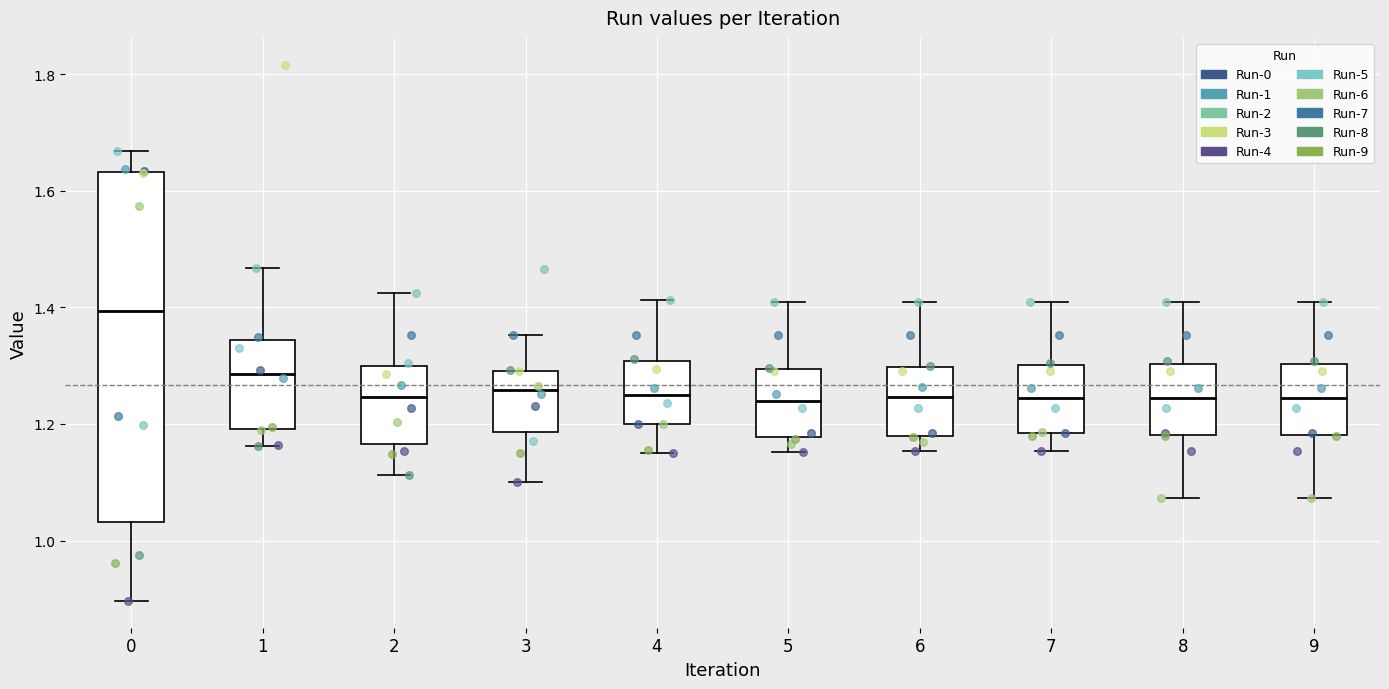

Reading left to right, transcribe this box plot: for each box, give where its median line is, the range the box spans, and where its two whiskers end, as read against the y-axis. The values are not printed on the chart, so give them approximately, as read against the axis.

0: median 1.40, box 1.04 to 1.64, whiskers 0.90 to 1.66
1: median 1.28, box 1.20 to 1.34, whiskers 1.16 to 1.46
2: median 1.24, box 1.16 to 1.30, whiskers 1.12 to 1.42
3: median 1.26, box 1.18 to 1.30, whiskers 1.10 to 1.36
4: median 1.24, box 1.20 to 1.30, whiskers 1.14 to 1.42
5: median 1.24, box 1.18 to 1.30, whiskers 1.16 to 1.40
6: median 1.24, box 1.18 to 1.30, whiskers 1.16 to 1.40
7: median 1.24, box 1.18 to 1.30, whiskers 1.16 to 1.40
8: median 1.24, box 1.18 to 1.30, whiskers 1.08 to 1.40
9: median 1.24, box 1.18 to 1.30, whiskers 1.08 to 1.40